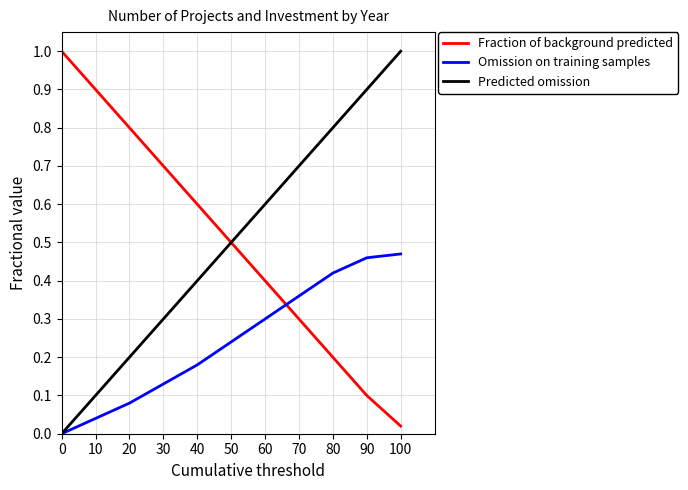

Where is Fraction of background predicted nearest to the value 0?

100